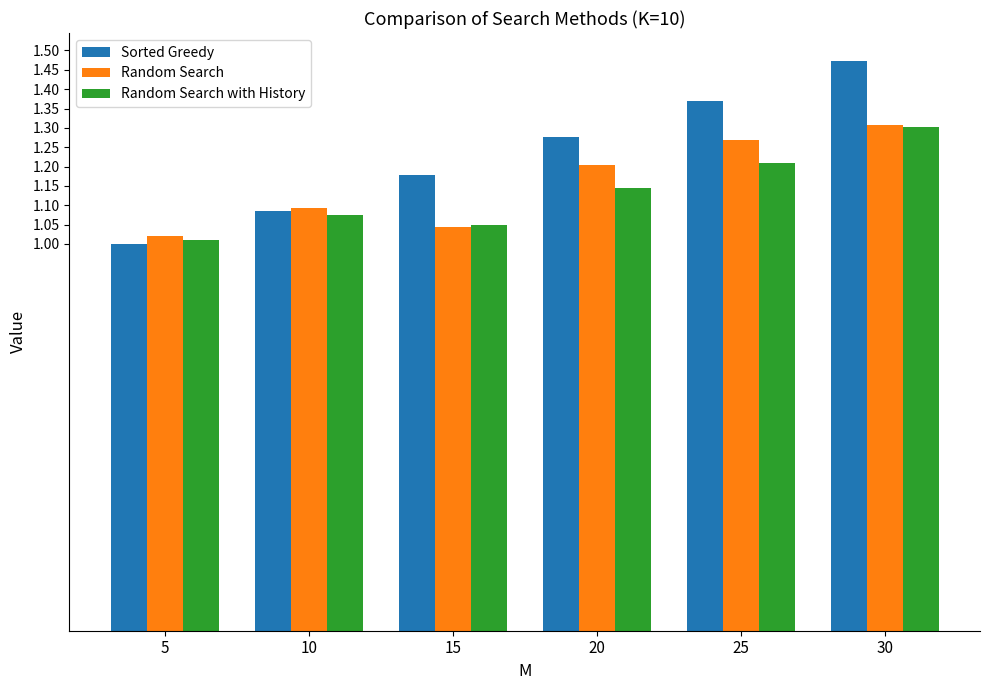

At which label is Sorted Greedy closest to 1?

5